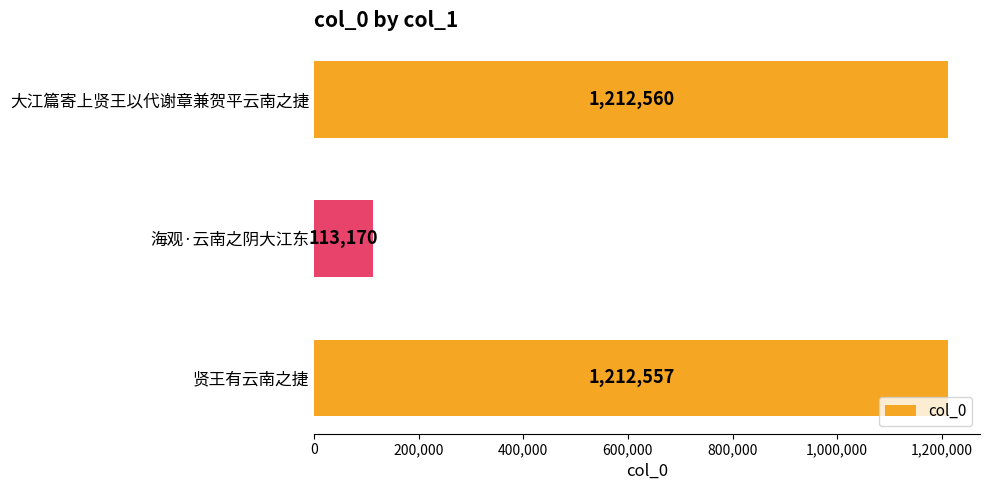

What is the sum of all values?

2538287